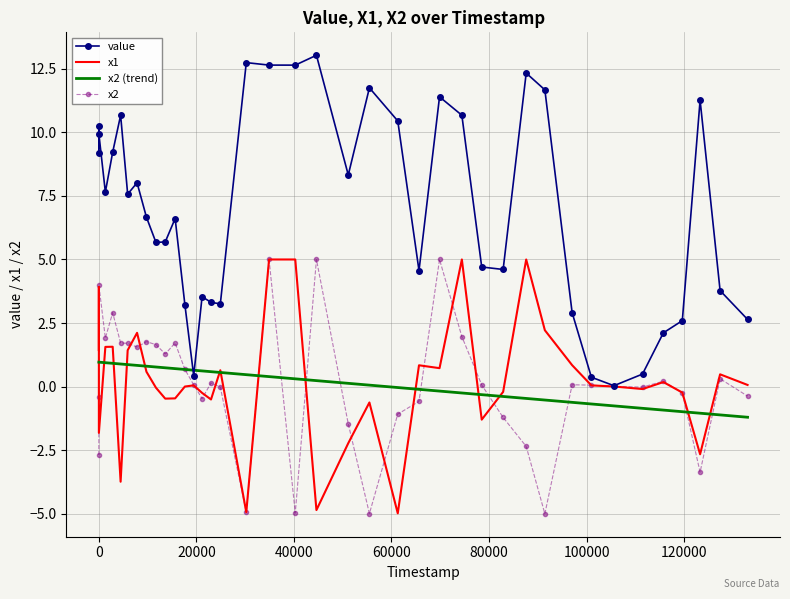

Which series has the largest total across all categories?

value